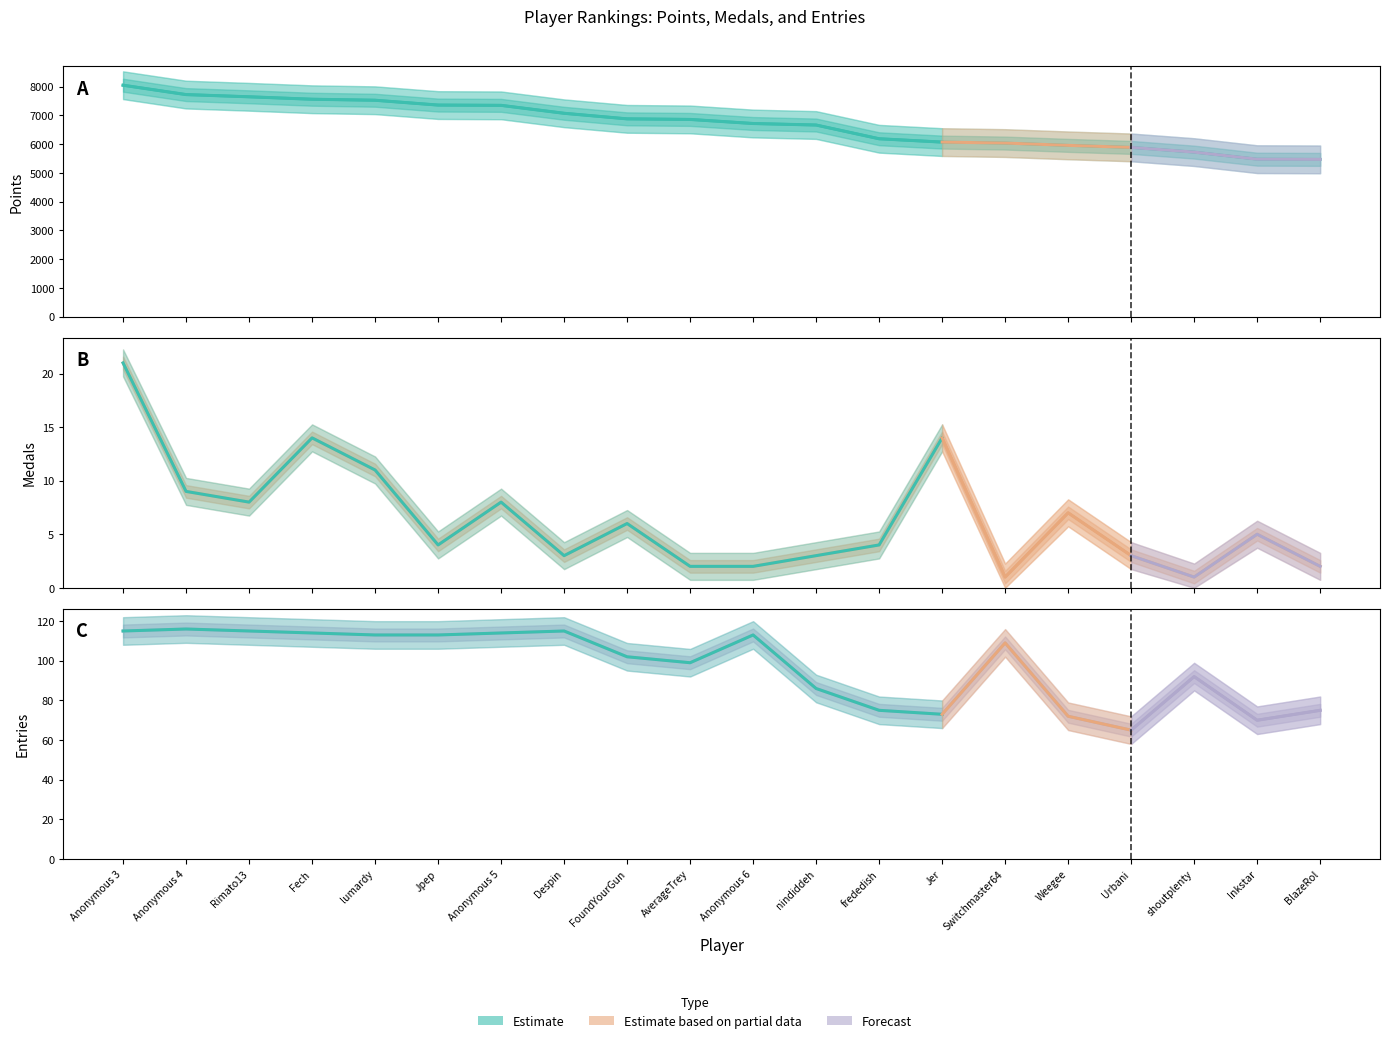

Is it true that Medals equals 4 at Anonymous 5?

False